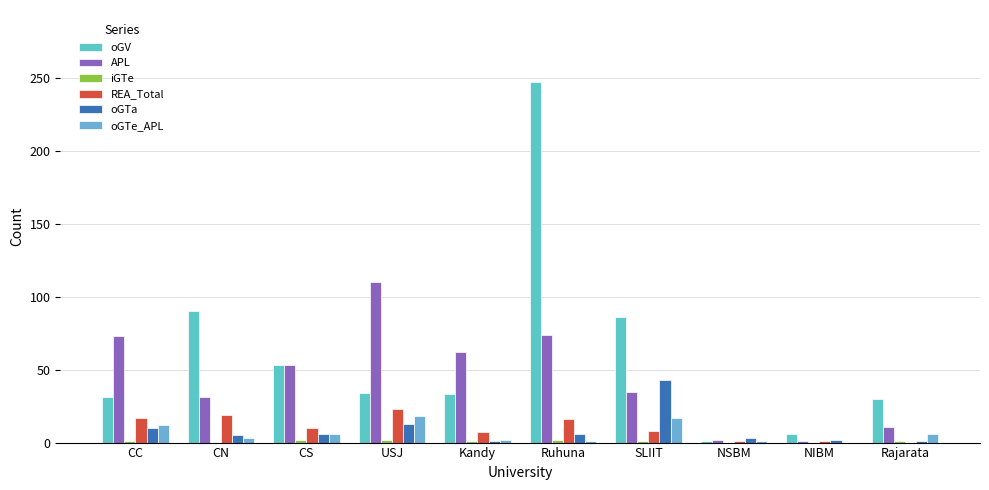

Is the value of iGTe at Kandy greater than the value of oGTe_APL at CC?

No